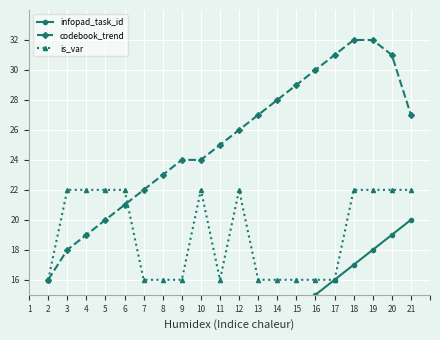

What is the greatest value displayed?

32